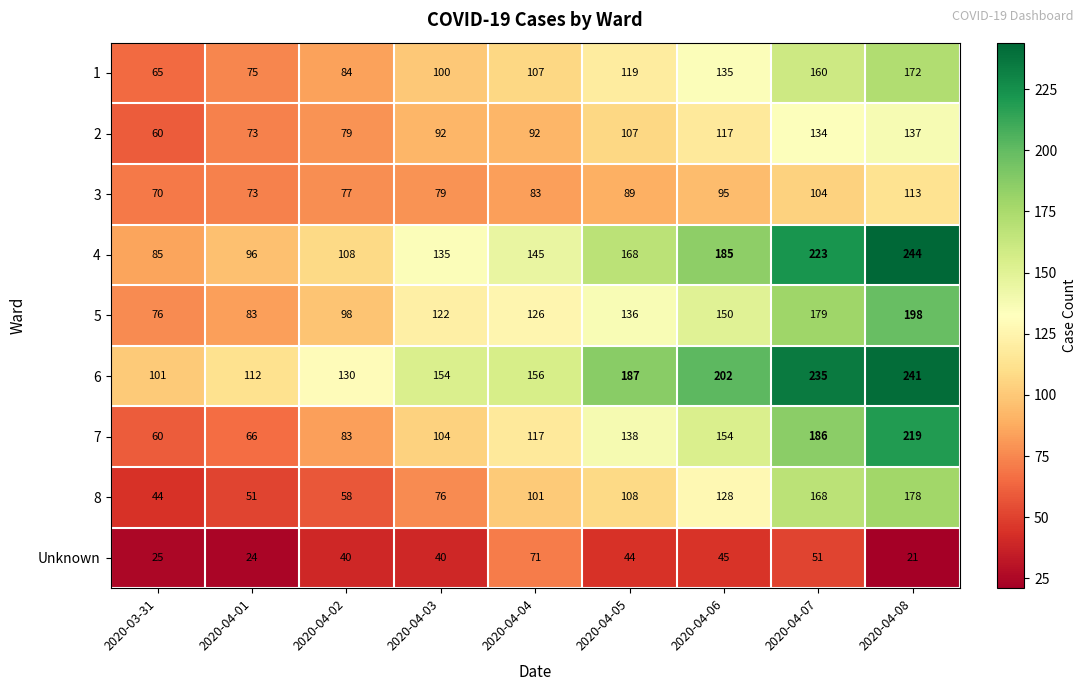

How many 6 values are between 130 and 202?

5